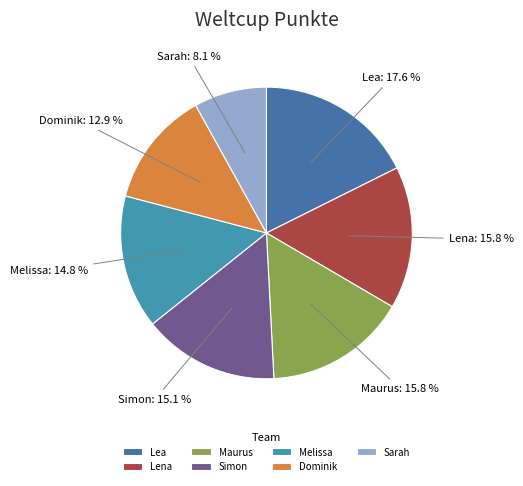

Is there a majority slice in this chart?

No